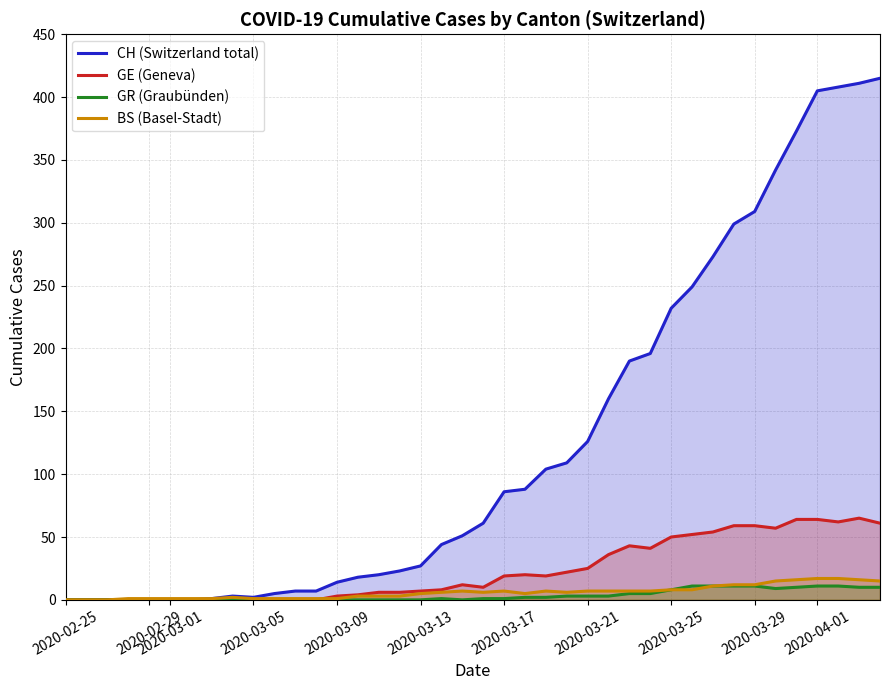

How many values in the BS series are below 6?

19